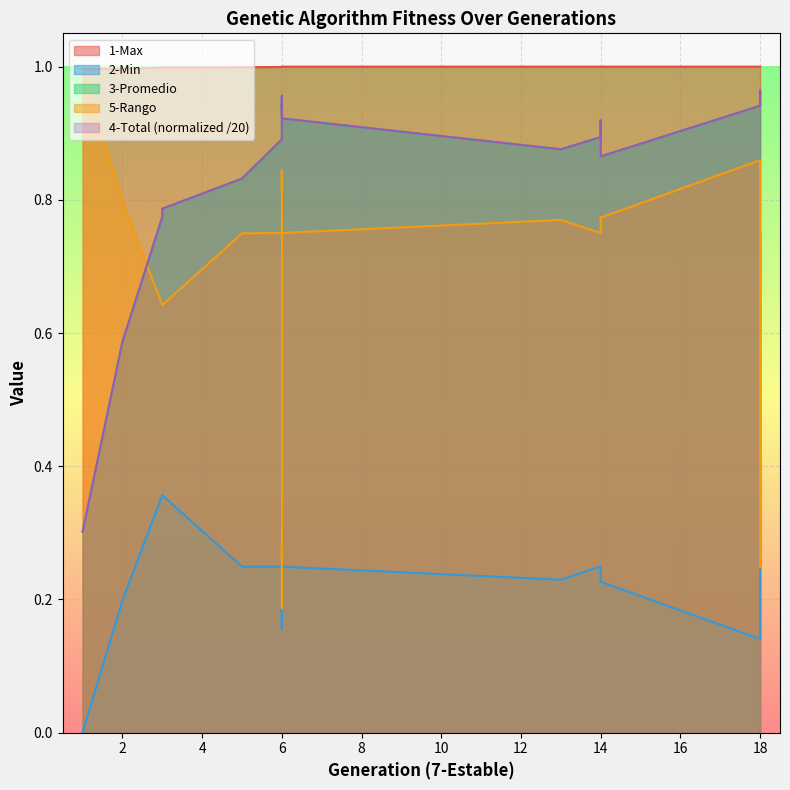

What is the total value across all series at 6?

3.8